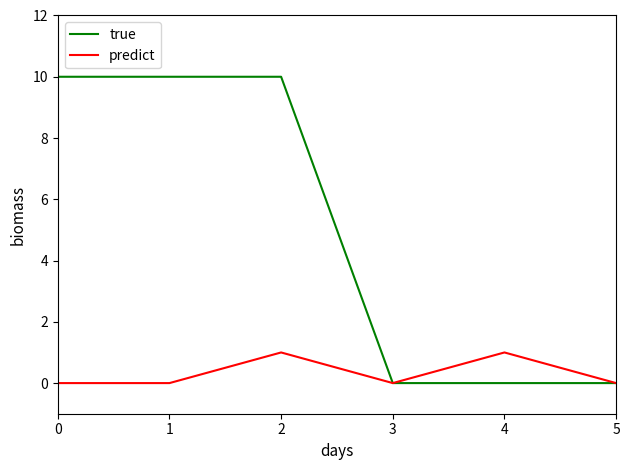

Is the value of true at 1 greater than the value of predict at 2?

Yes